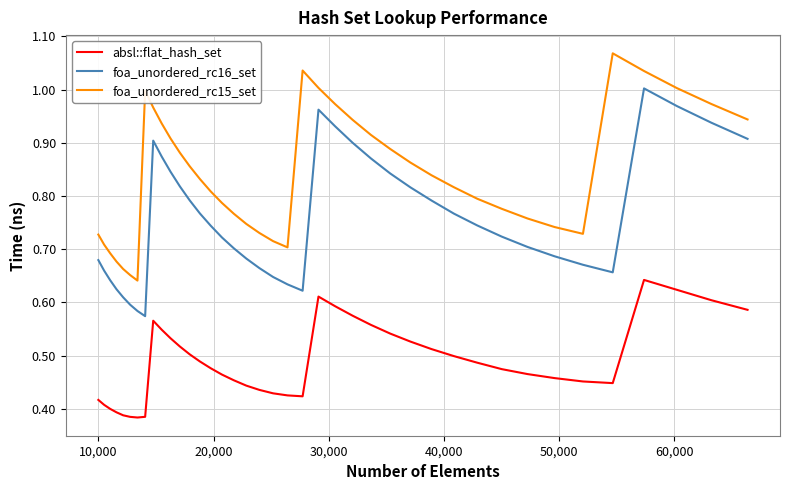

Which series has the largest total across all categories?

foa_unordered_rc15_set